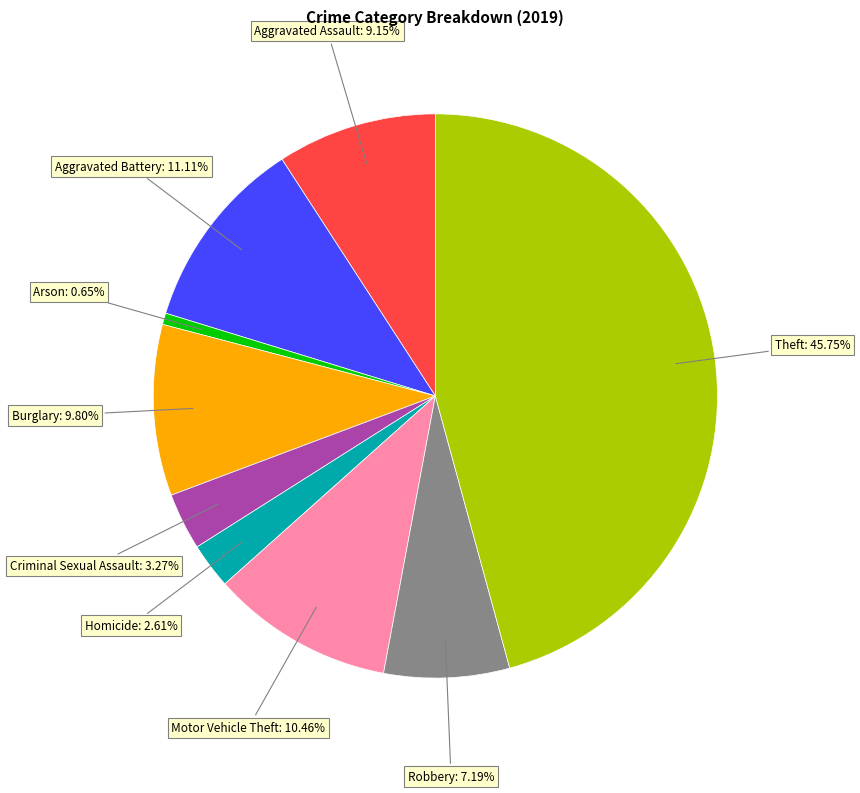

Is there any slice that represents more than half of the pie?

No